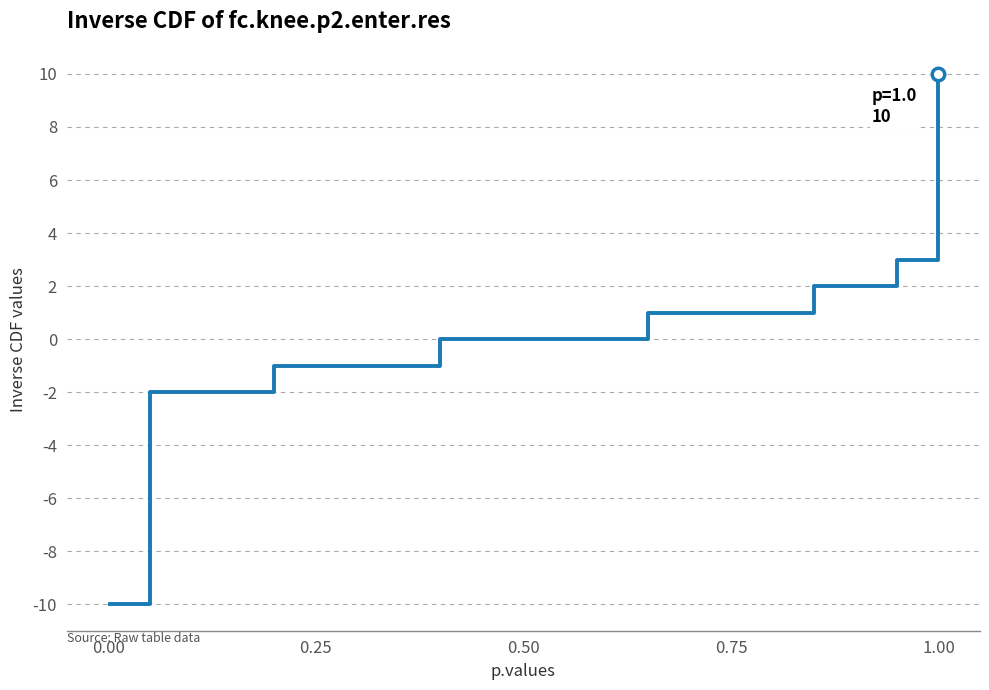

What is the difference between the maximum and minimum values?

20